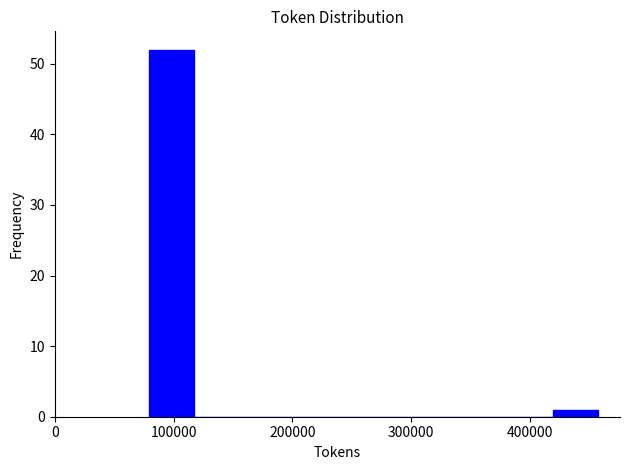

Read against the x-axis, roughly where is the centre of the tallest bar?

100000